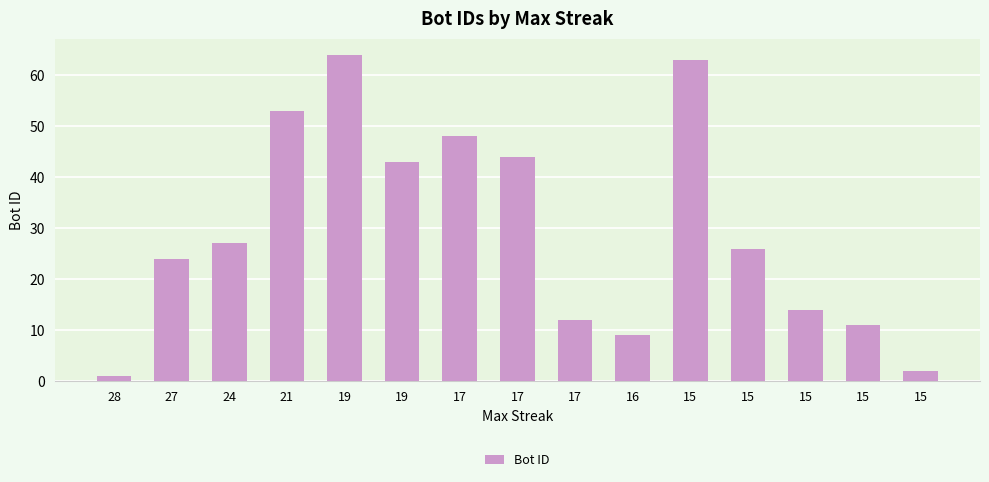

Rank the categories by value from highest to lowest.

19, 15, 21, 17, 17, 19, 24, 15, 27, 15, 17, 15, 16, 15, 28